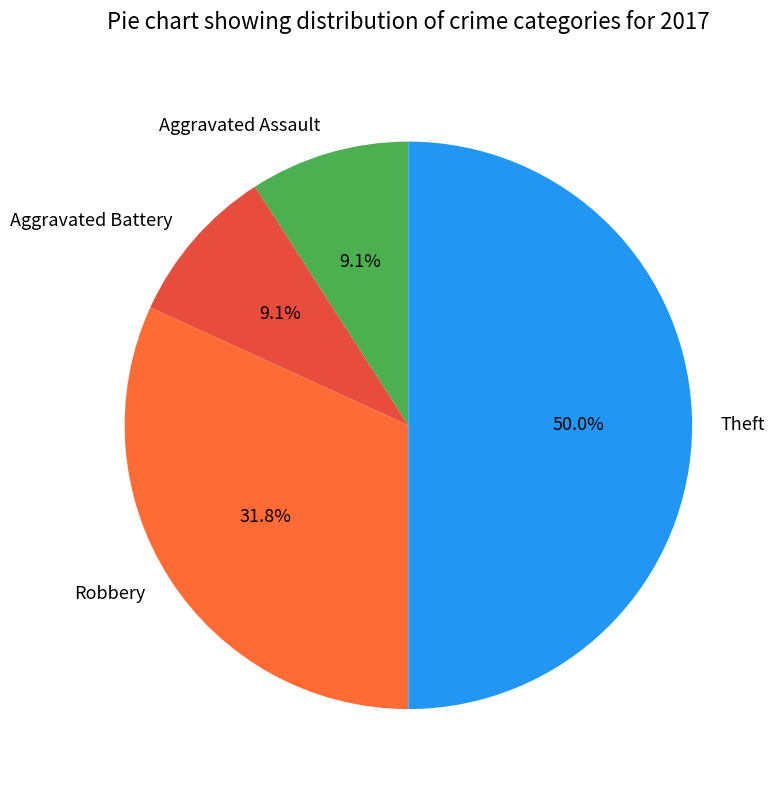

Between Theft and Aggravated Assault, which is larger?

Theft